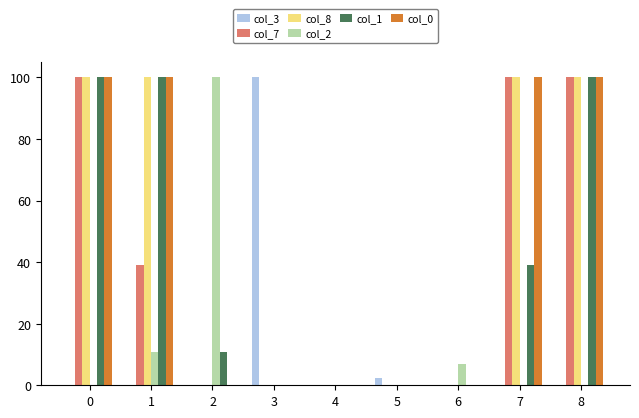

What is the total value across all series at 5?

2.5